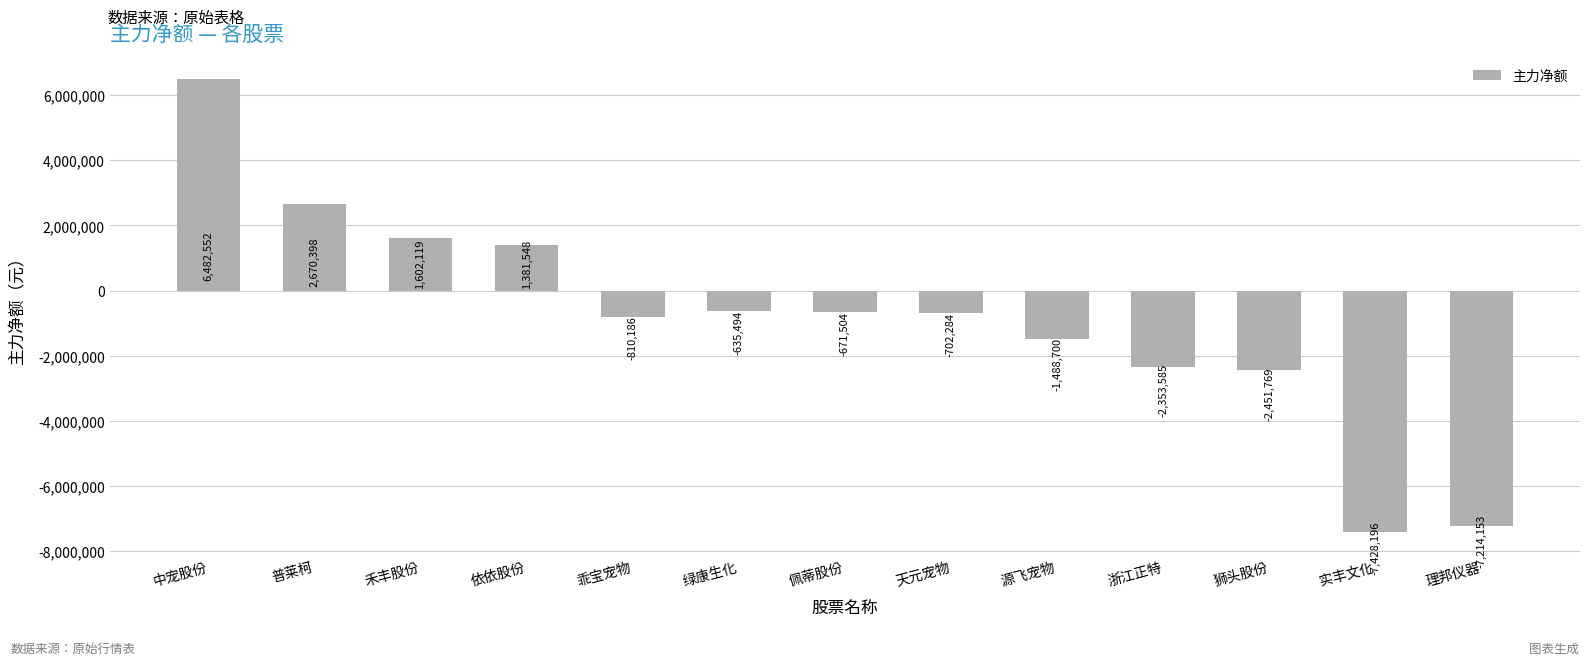

What is the sum of all values?

-11619254